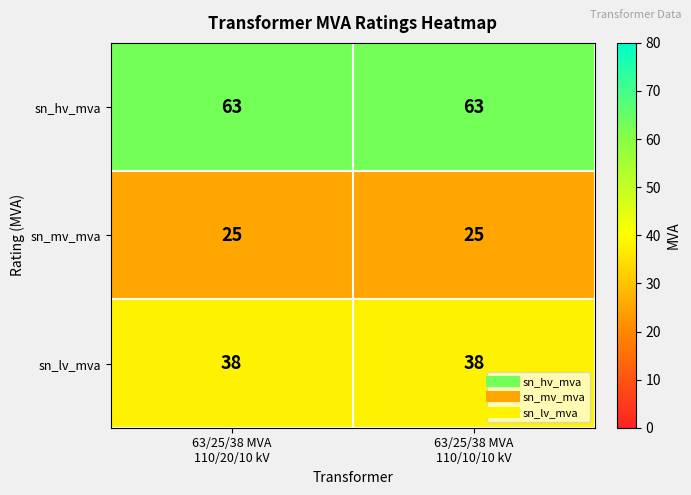

What is the maximum value shown in the chart?

63